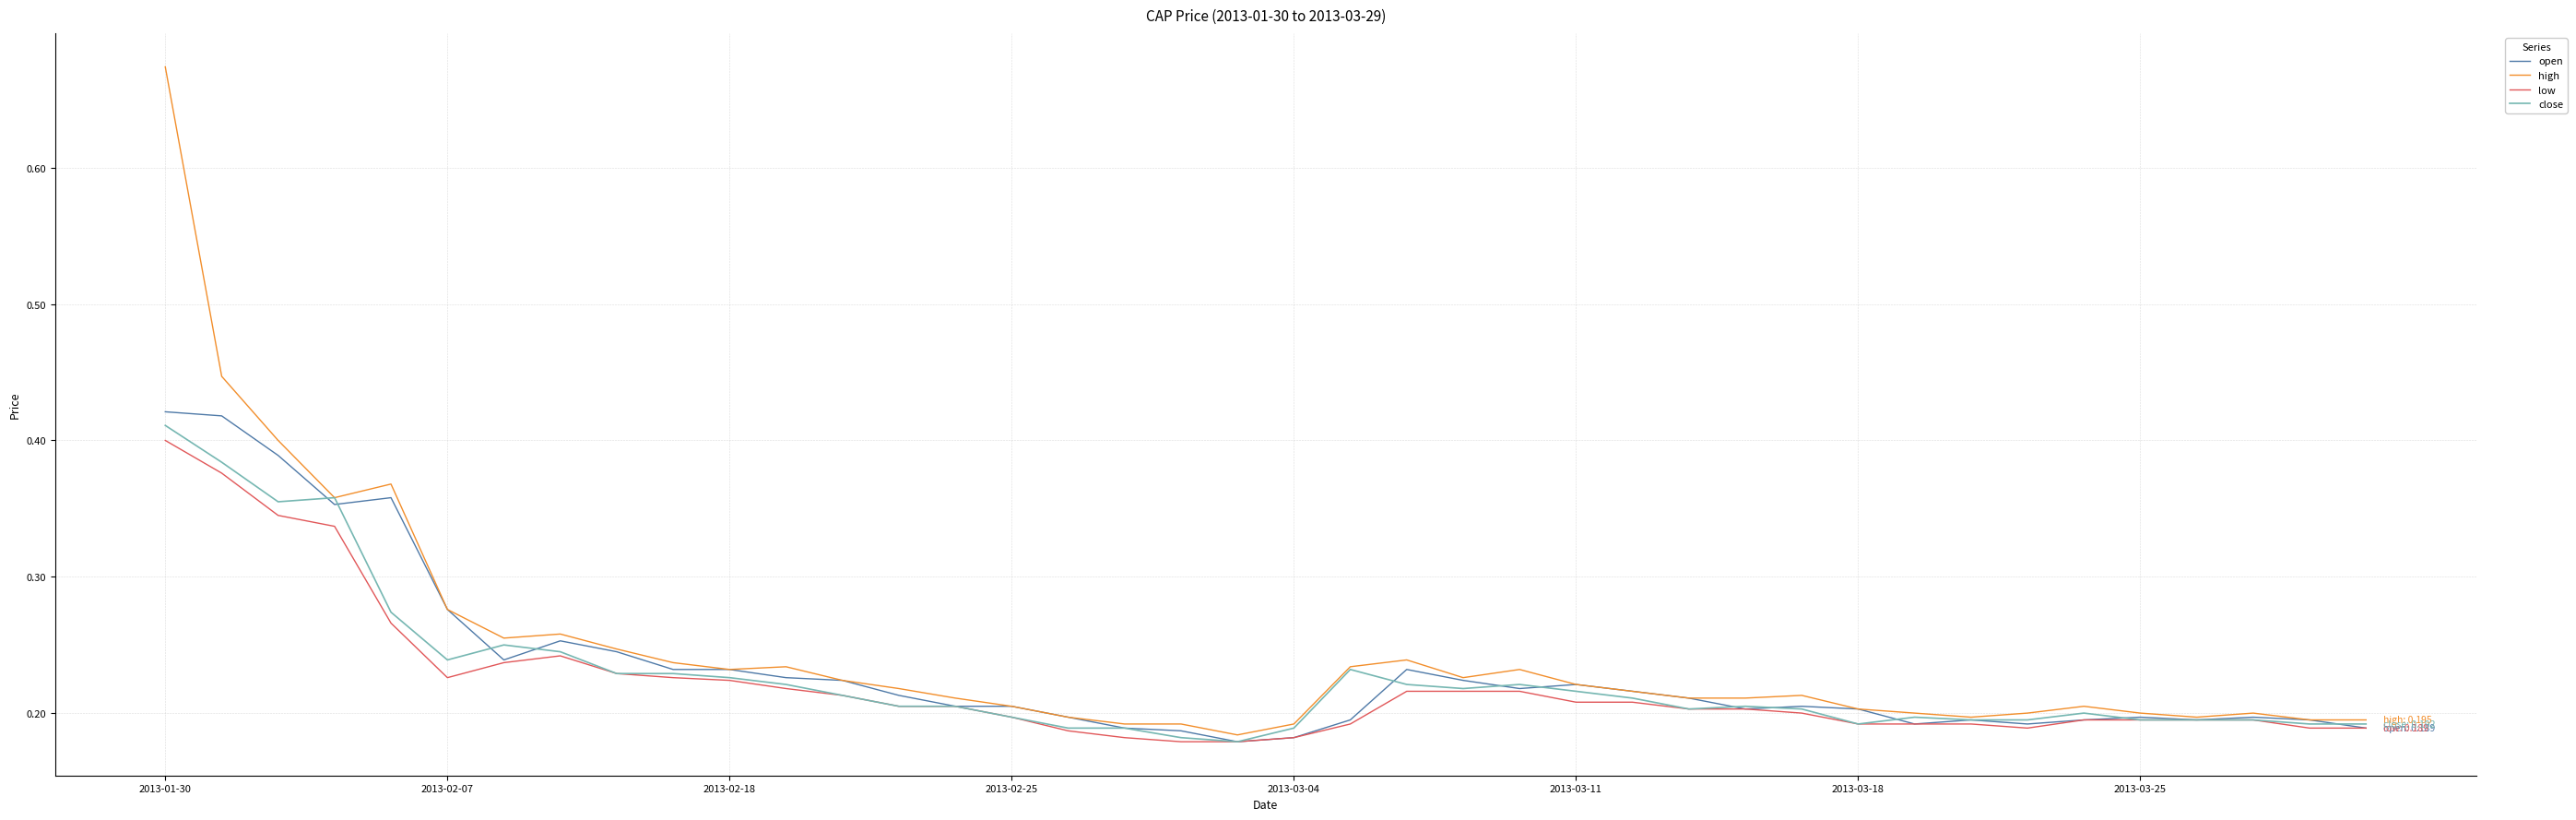

Count the high values in the range 0 to 1.

40